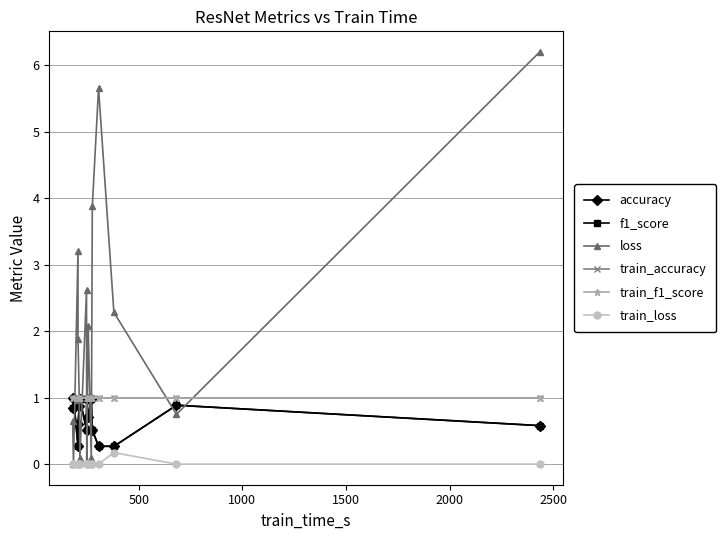

True or false: train_loss and accuracy intersect in this chart.

False